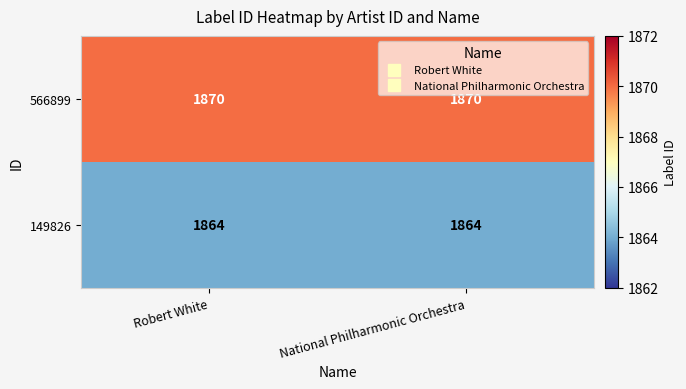

Which series has the largest total across all categories?

566899